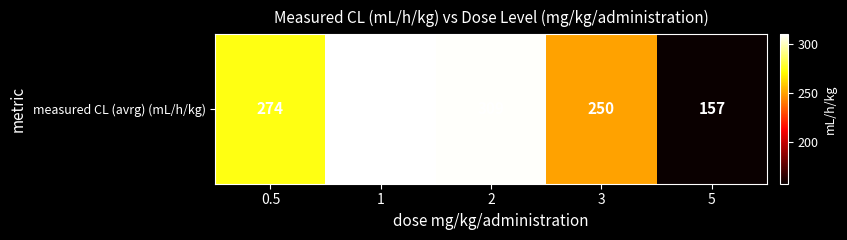

Reading left to right, transcribe all the data shown in this chart.

0.5=274	1=310	2=309	3=250	5=157